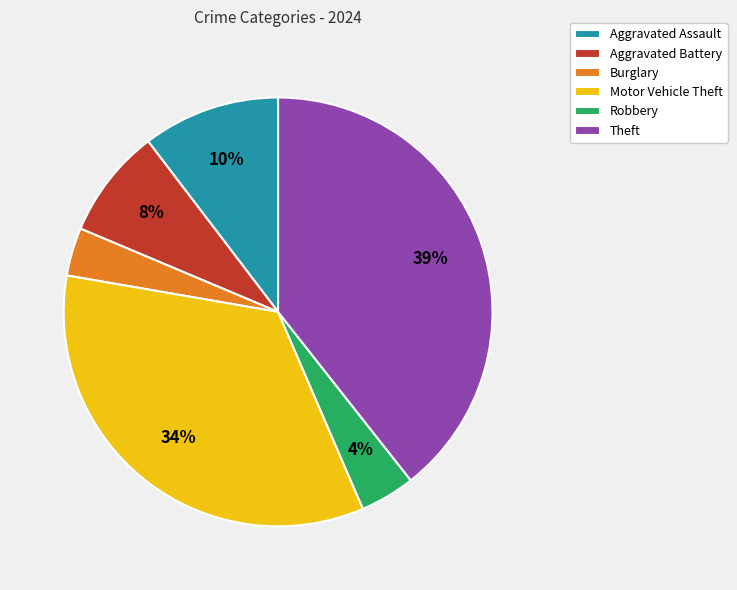

Count the number of slices in the pie.

6